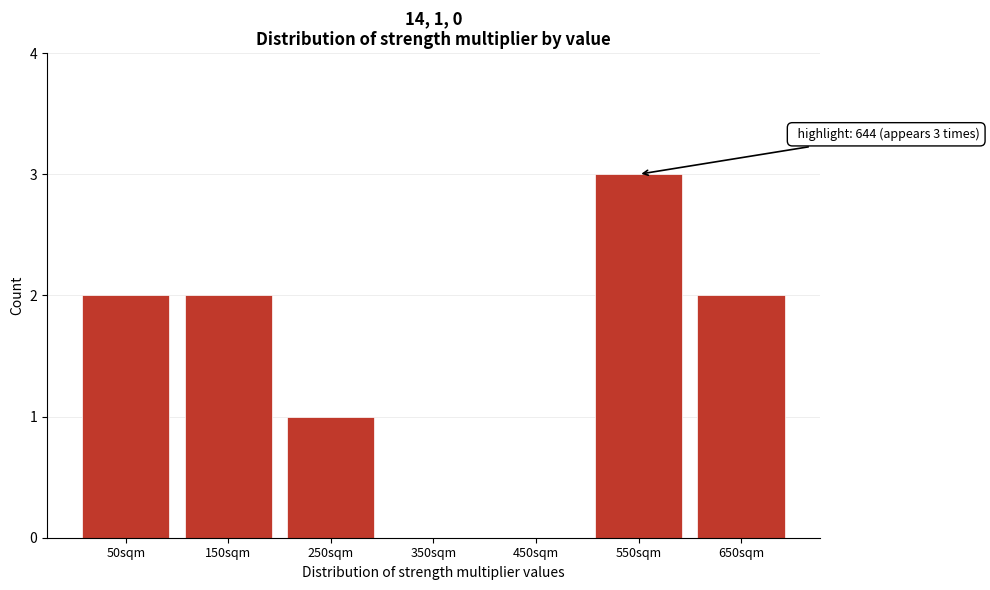

Reading right to left, extract all data points from this chart.

650sqm=2	550sqm=3	450sqm=0	350sqm=0	250sqm=1	150sqm=2	50sqm=2